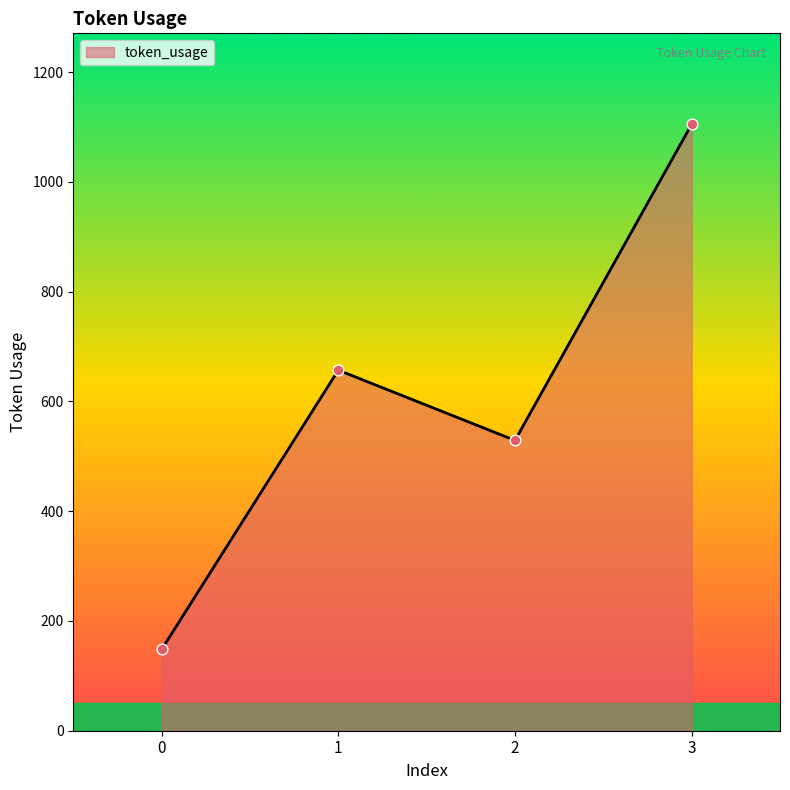

Approximately how many times larger is the value at 3 compared to 2?

2.1